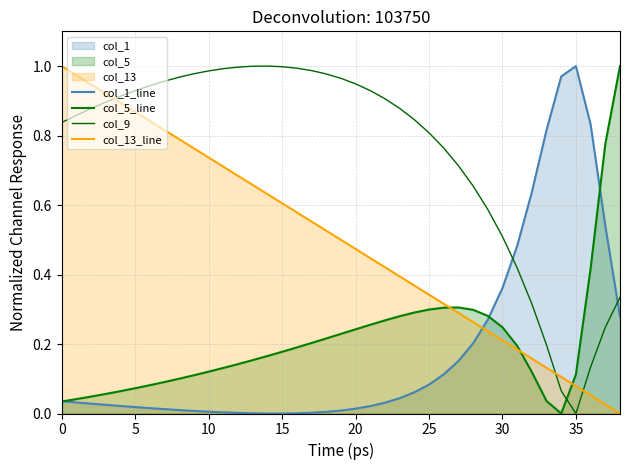

What is the maximum value for col_1_line?

1.0